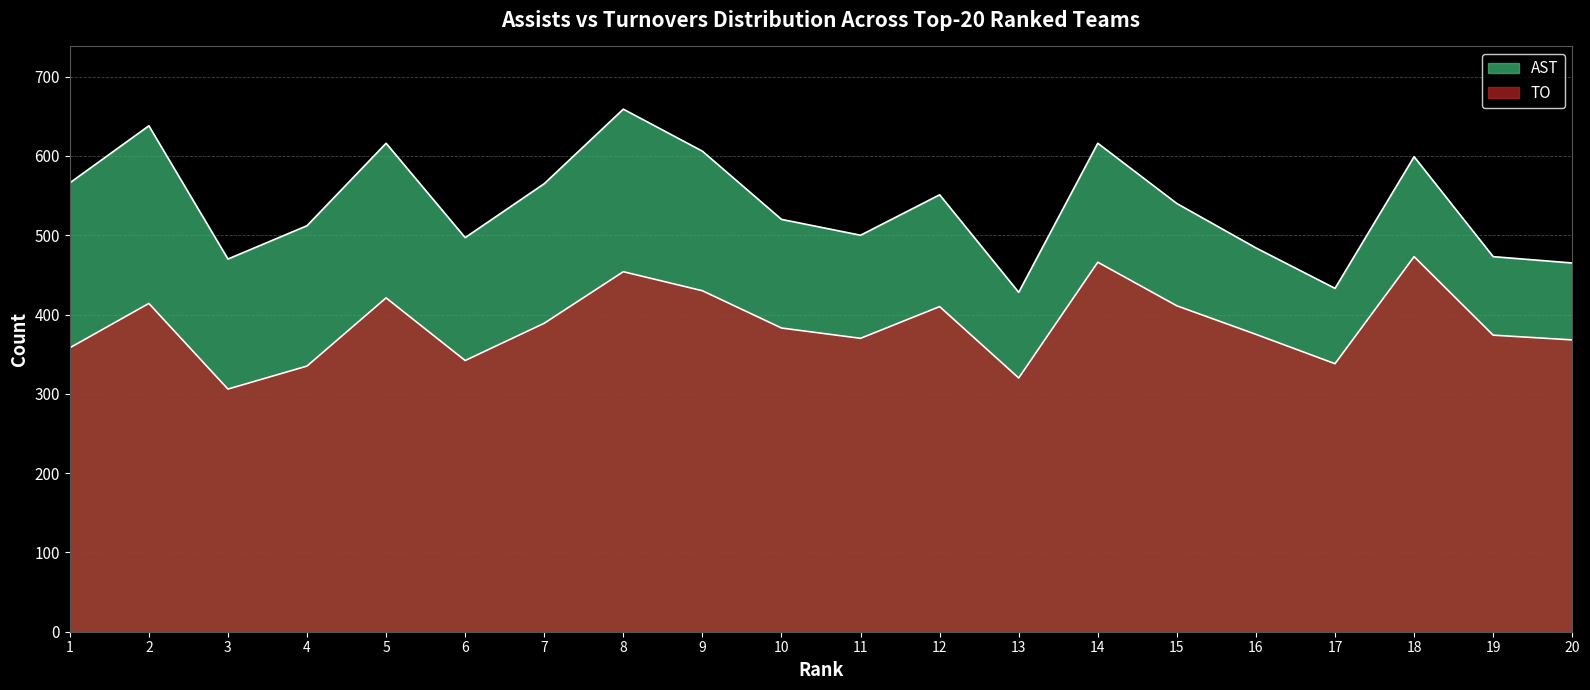

Where does the AST series first go above 540?

1